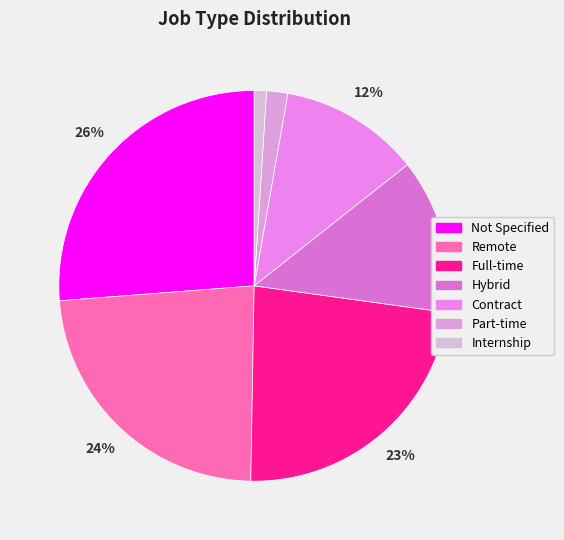

How much of the chart is everything except Hybrid?

87.2%